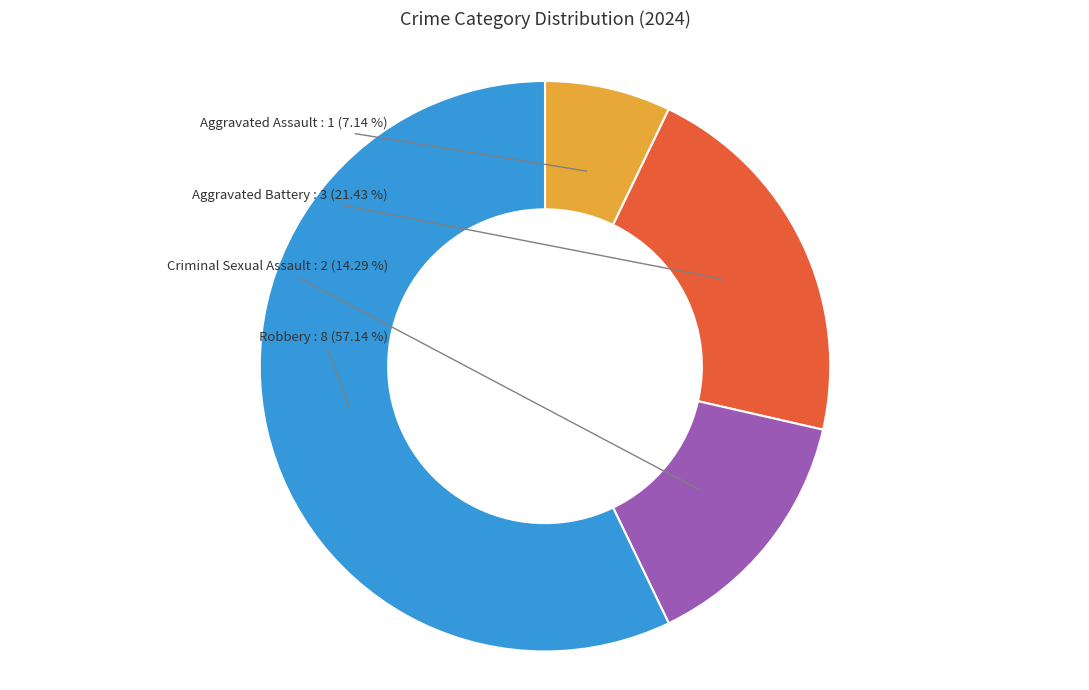

What is the total percentage of Robbery and Aggravated Battery?

78.6%